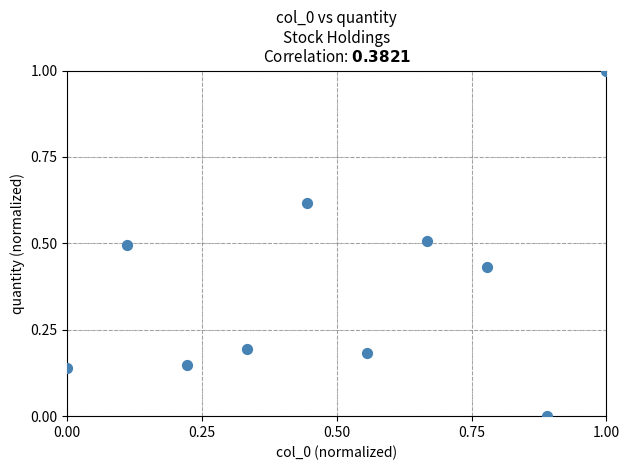

What is the range of Y values (max minus min)?

1.0